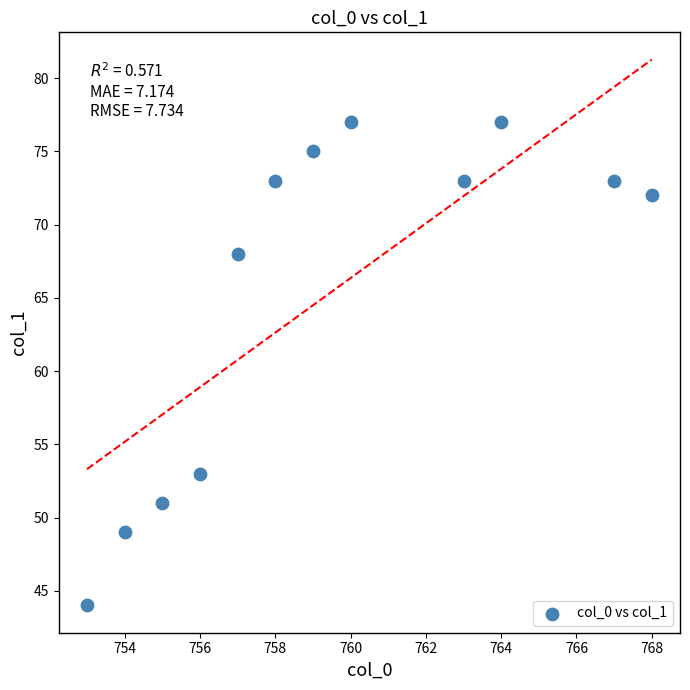

What is the range of Y values (max minus min)?

33